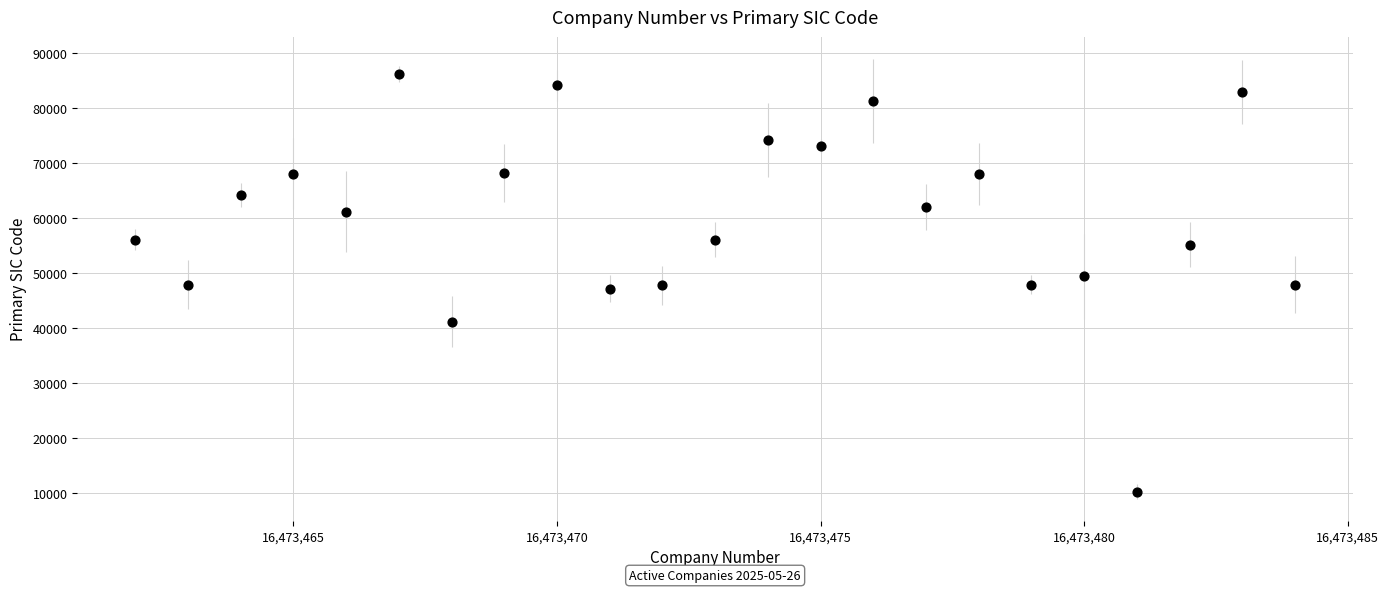

What is the range of X values (max minus min)?

22